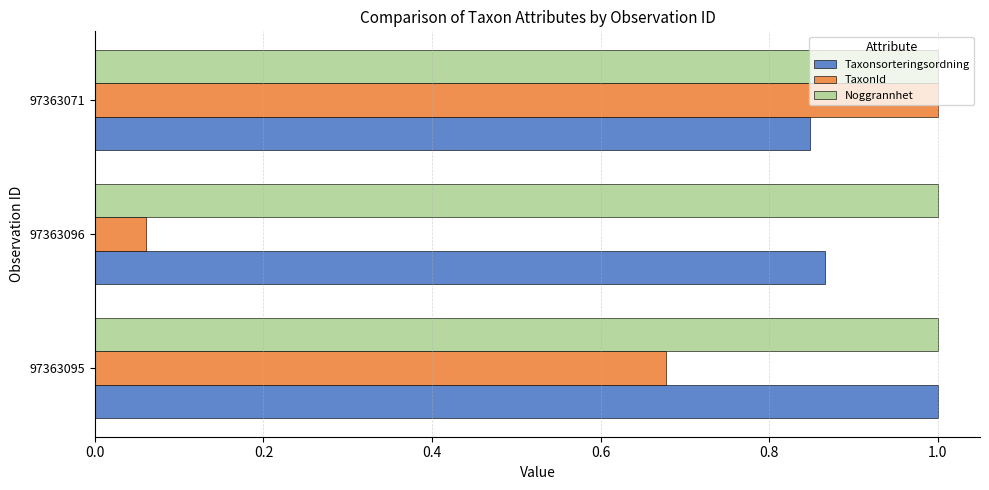

Which series has the largest total across all categories?

Noggrannhet